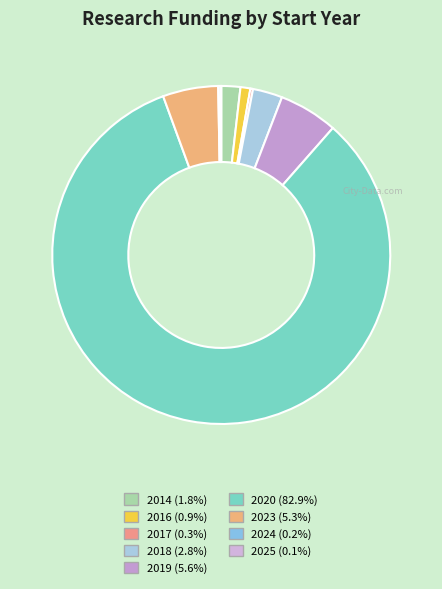

What is the smallest slice in the pie chart?

2025